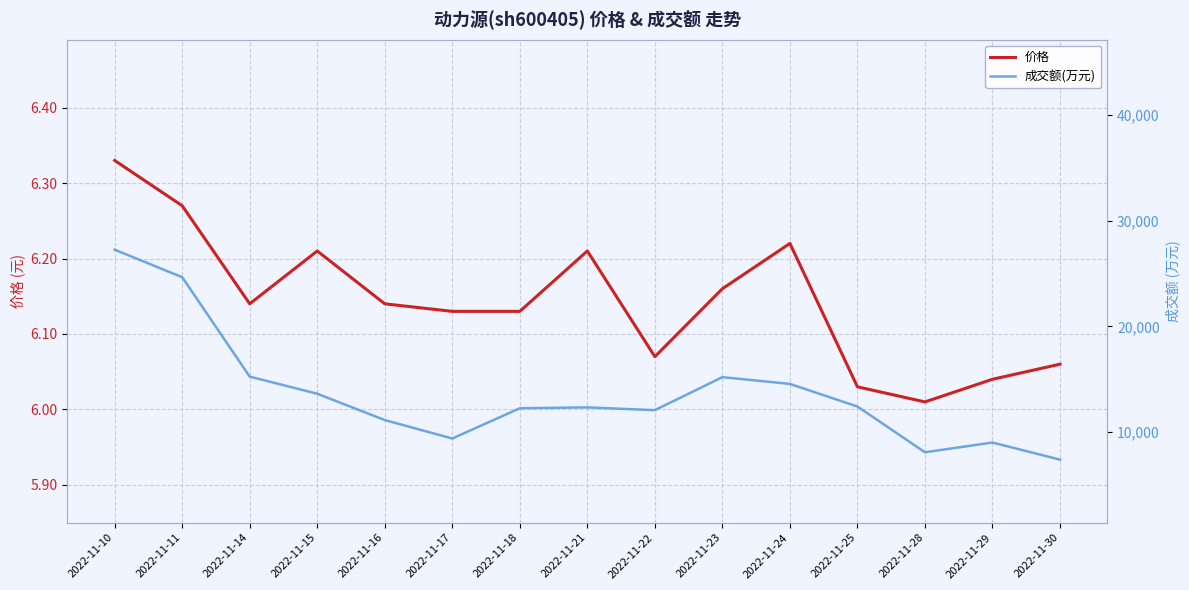

What is the lowest value of the 成交额(万元) series?

7394.0